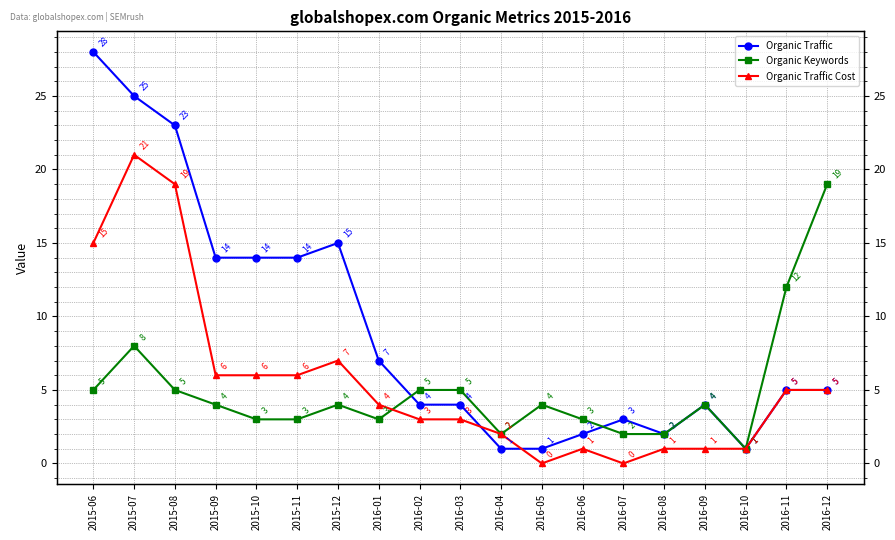

List the labels in order of Organic Traffic value, smallest first.

2016-04, 2016-05, 2016-10, 2016-06, 2016-08, 2016-07, 2016-02, 2016-03, 2016-09, 2016-11, 2016-12, 2016-01, 2015-09, 2015-10, 2015-11, 2015-12, 2015-08, 2015-07, 2015-06